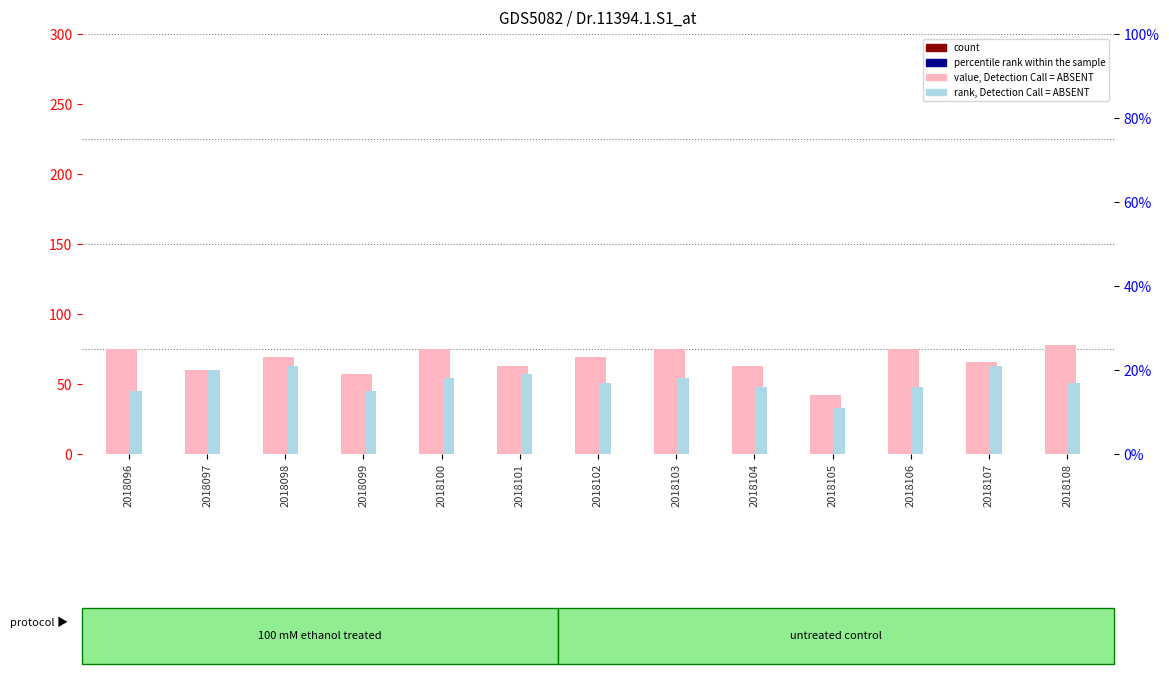

Where does the rank, Detection Call = ABSENT series first go above 17?

2018097